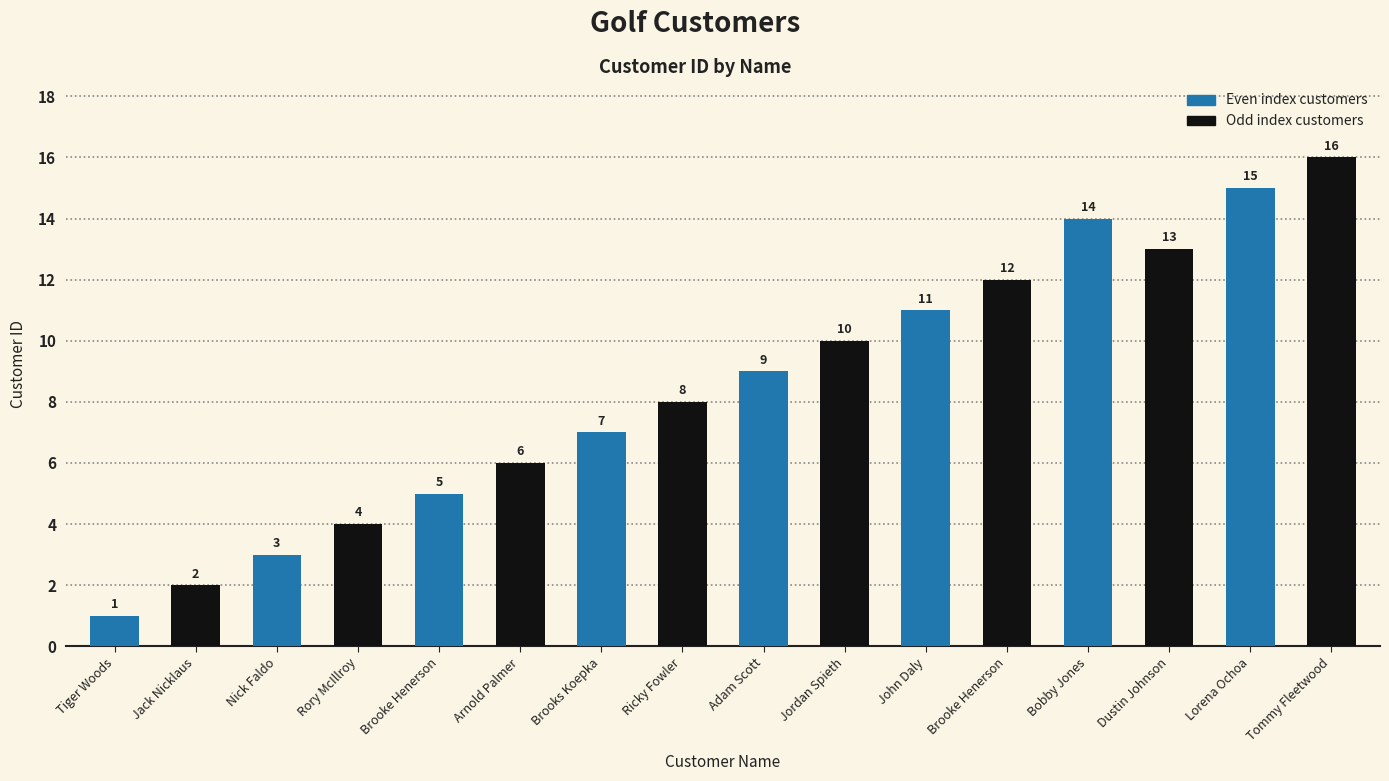

What is the ratio of the value at John Daly to the value at Nick Faldo?

3.7